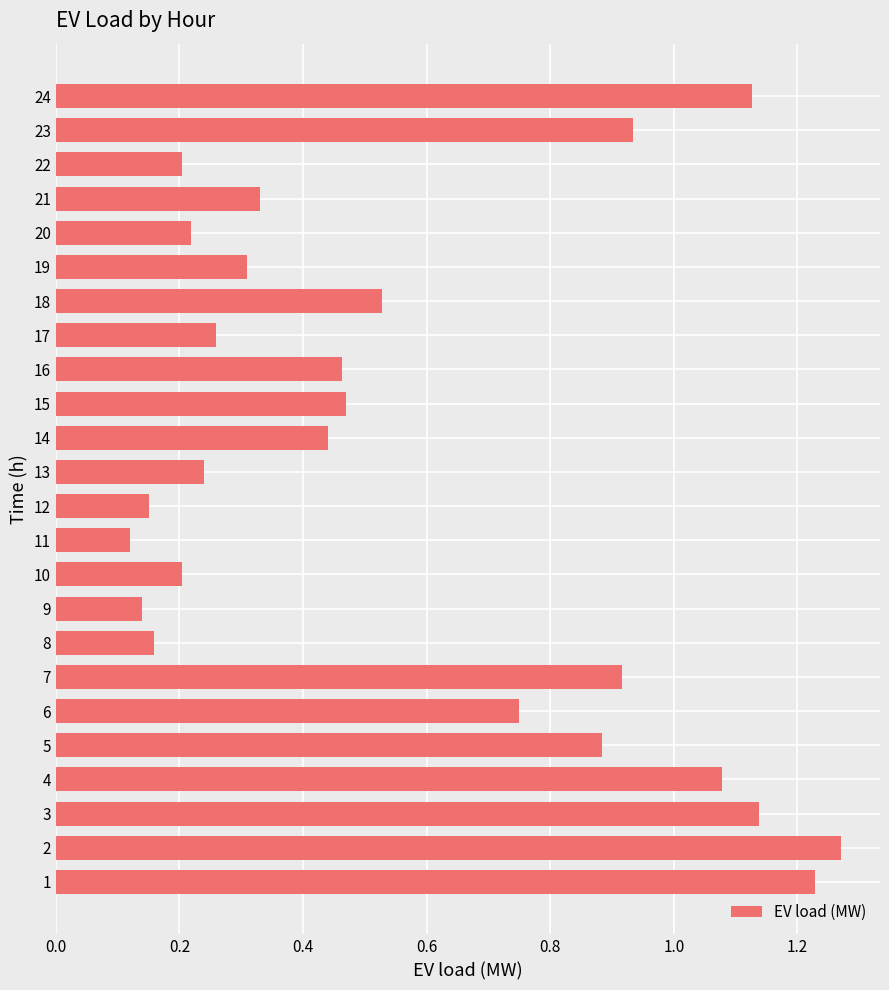

Between 8 and 21, which is larger?

21